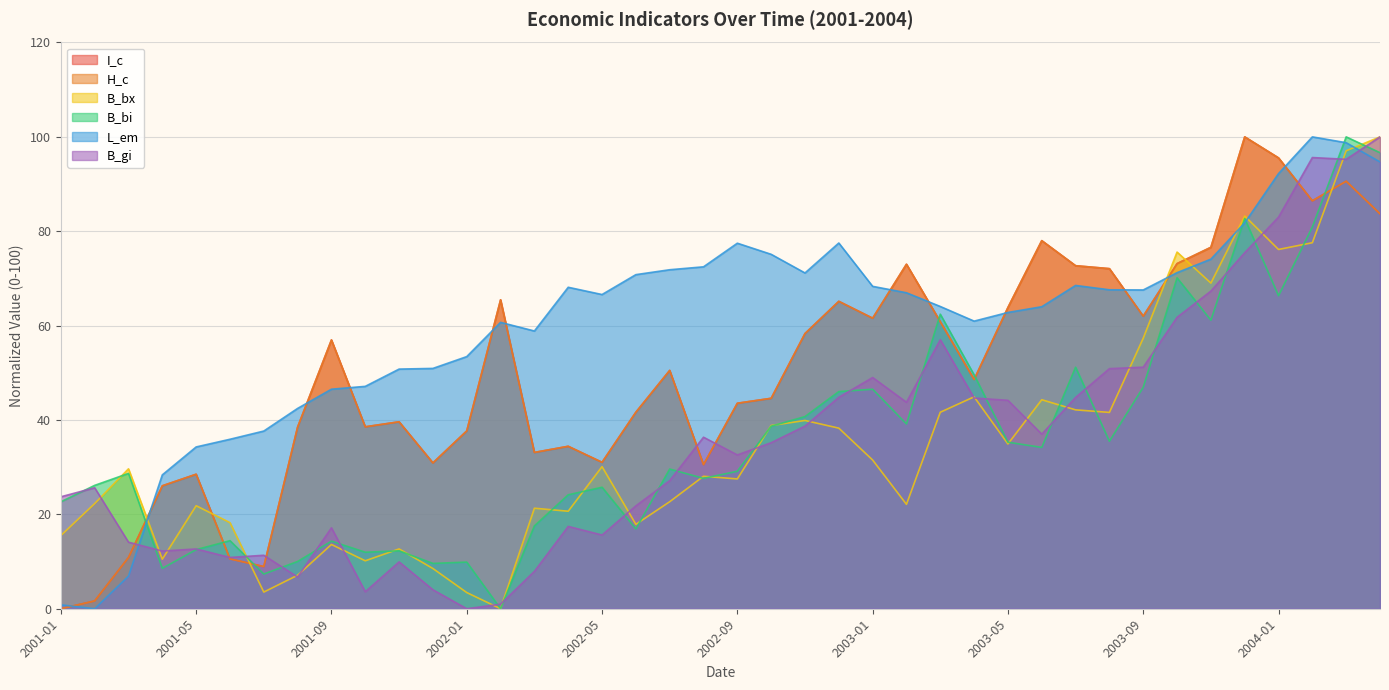

What is the difference between the B_bi values at 2003-09 and 2001-11?

34.7